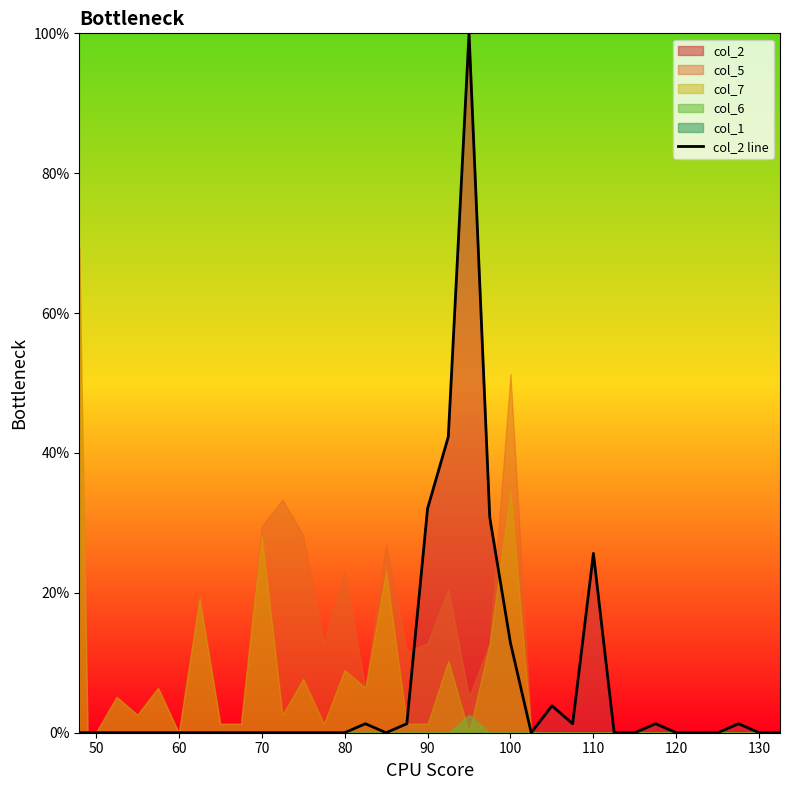

Does the chart have visible grid lines?

No